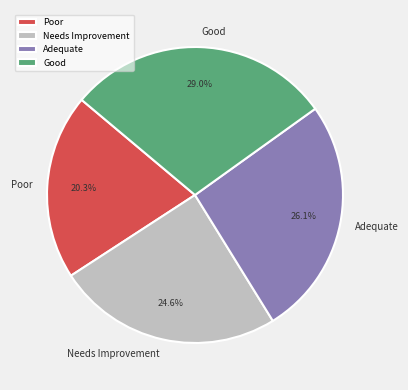

What percentage is the Poor slice, to the nearest percent?

20%